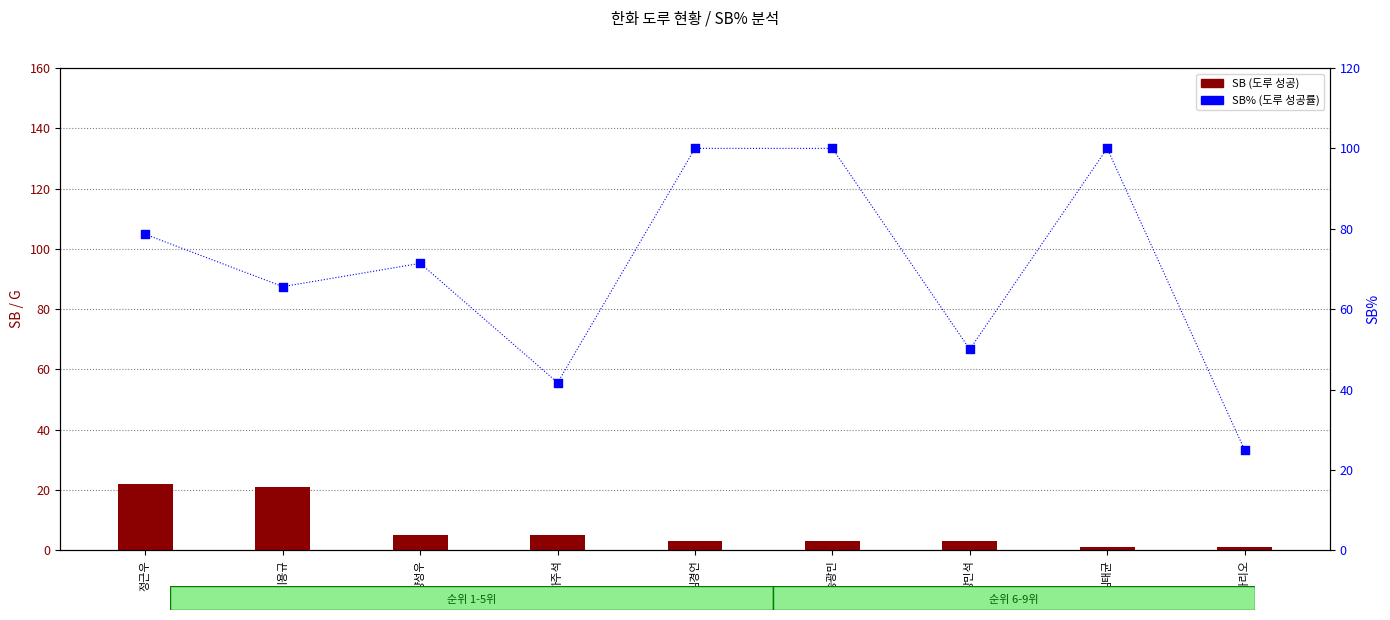

At which category is the sum across all series the highest?

김경언